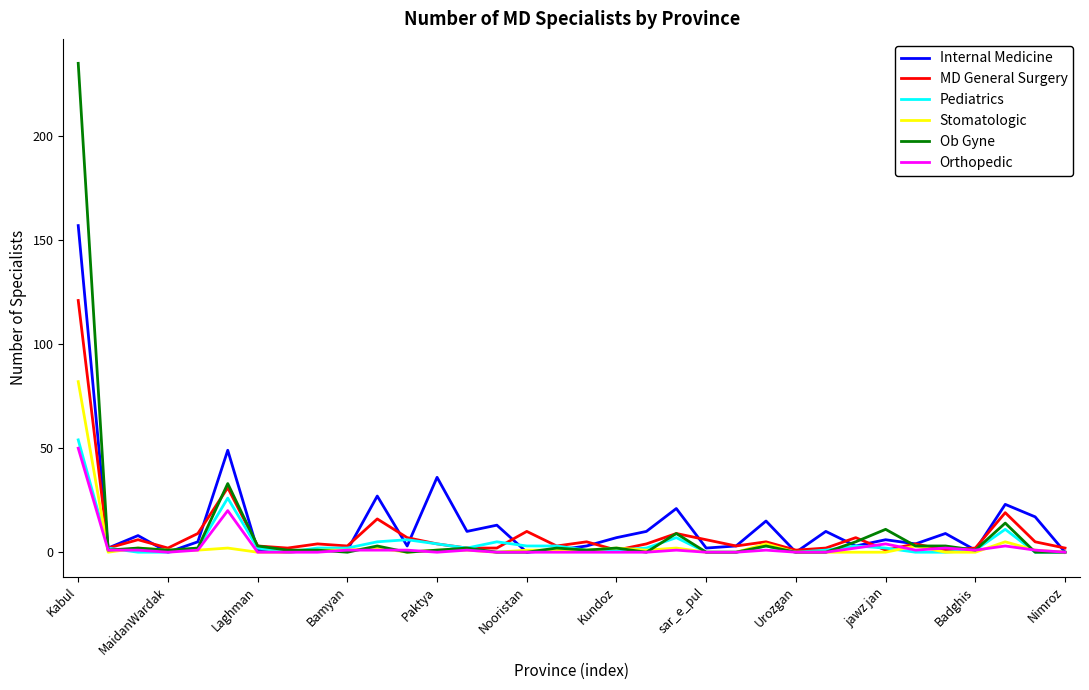

Which series has the largest range (max minus min)?

Ob Gyne